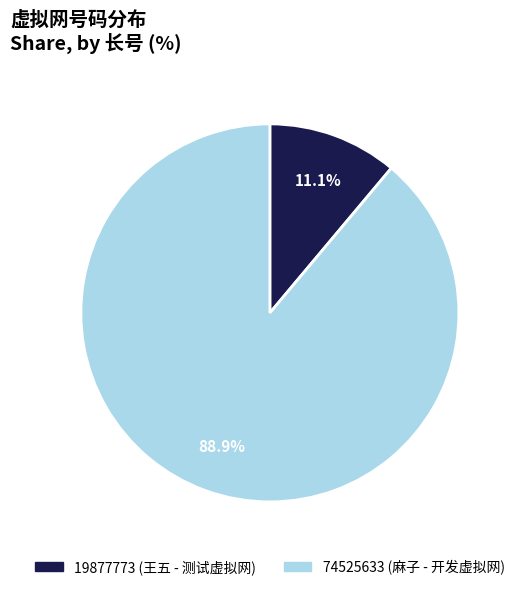

How many segments does this pie chart have?

2